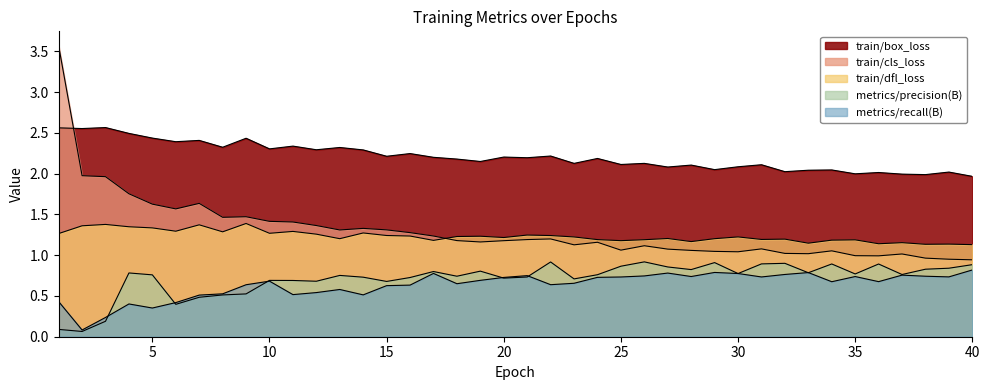

What are all the series names shown in the legend?

train/box_loss, train/cls_loss, train/dfl_loss, metrics/precision(B), metrics/recall(B)